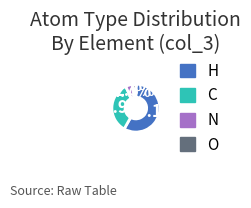

To the nearest percent, what is the combined percentage of C and O?

37%